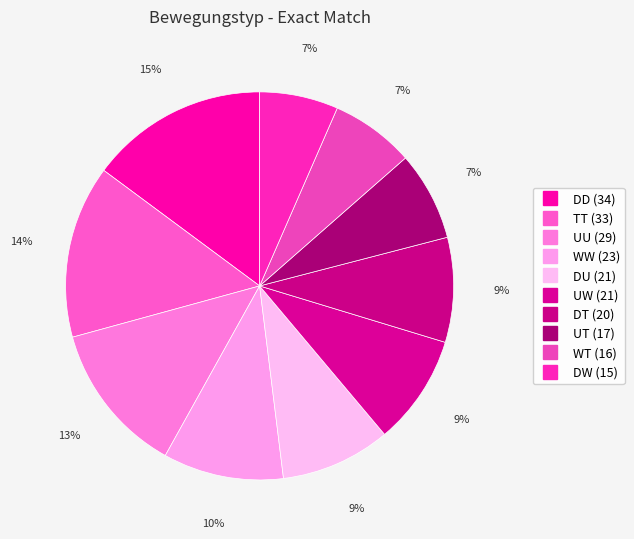

Count the number of slices in the pie.

10